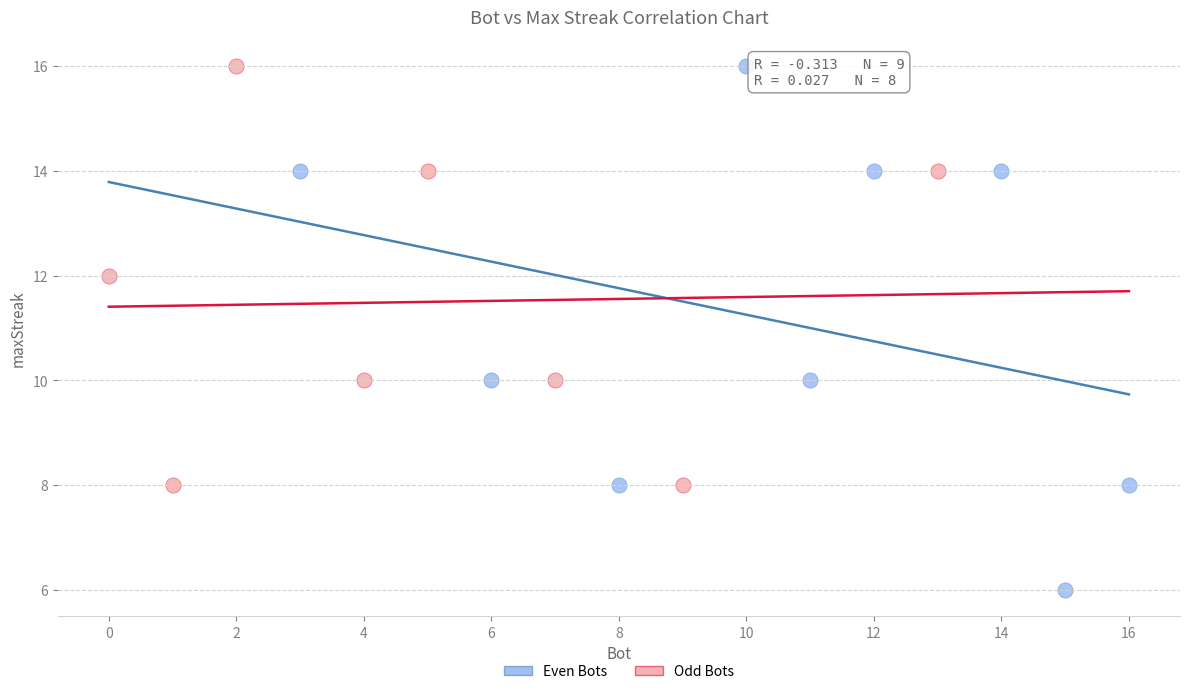

Which series has the widest spread of Y values?

Even Bots